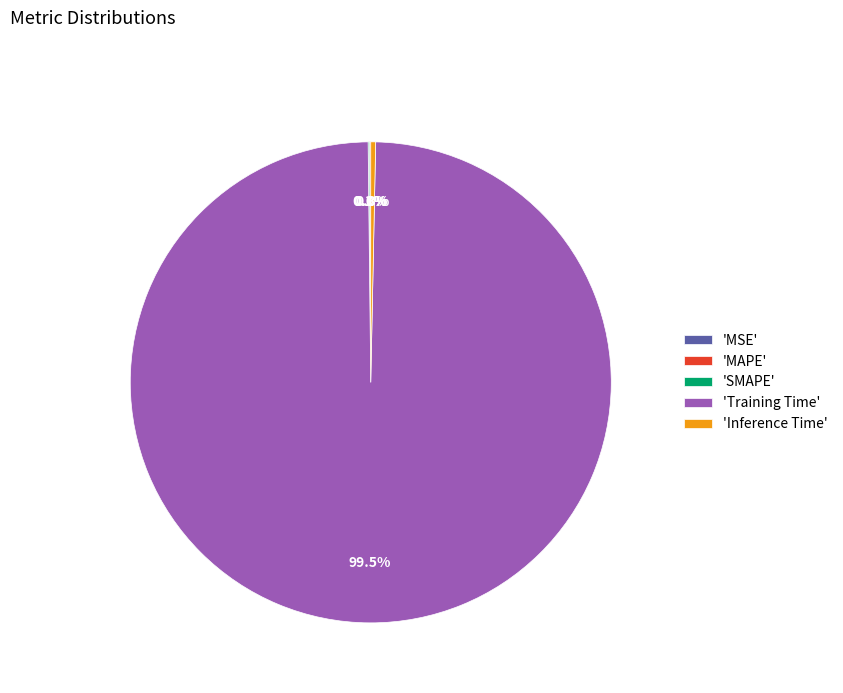

What portion of the pie excludes 'Training Time'?

0.5%